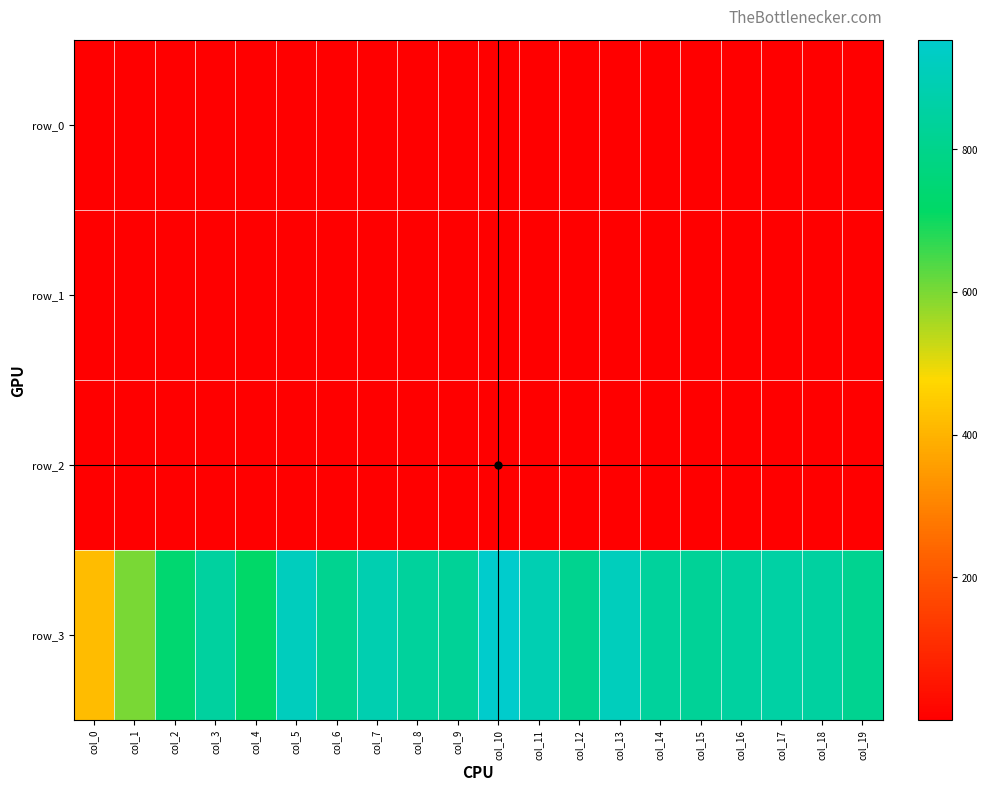

Count the number of data series in this chart.

4